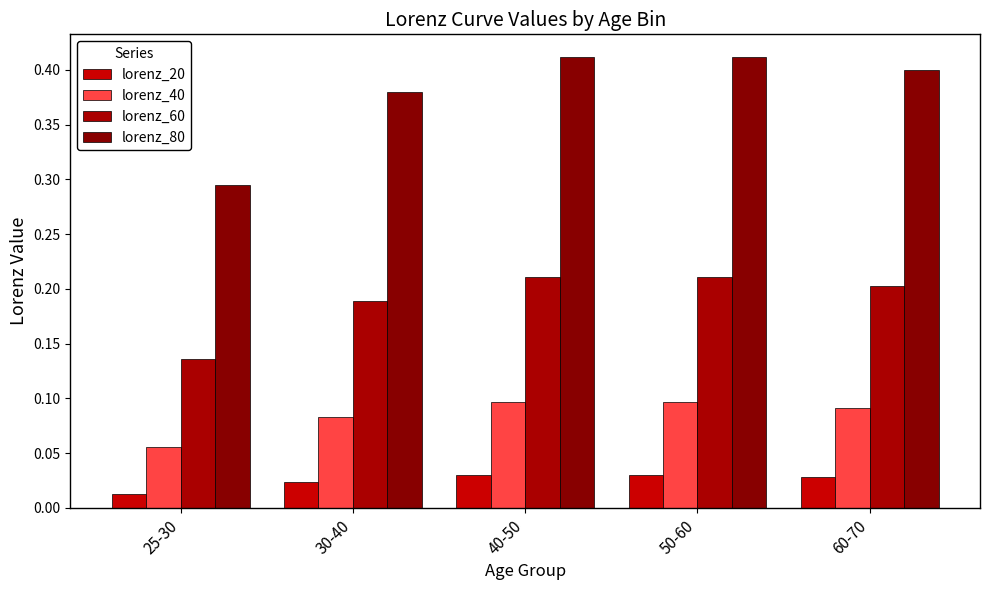

Which series has the widest spread of values?

lorenz_80